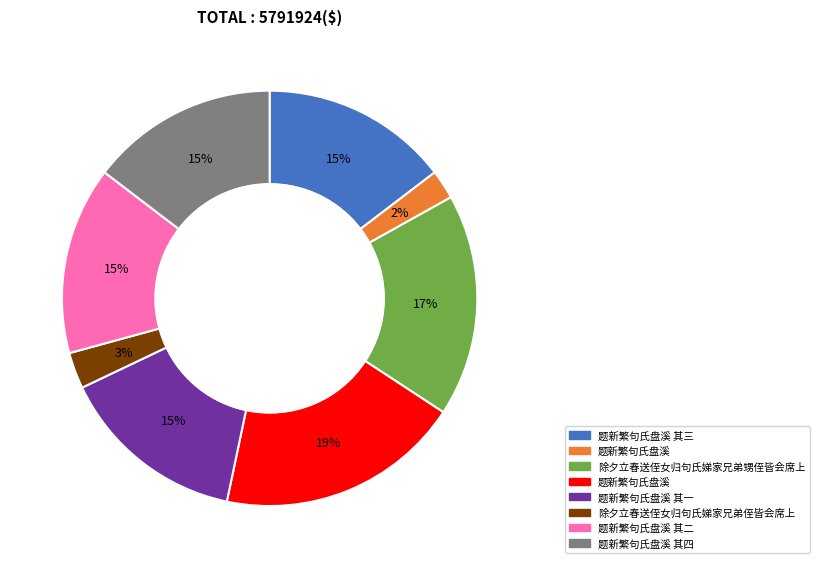

To the nearest percent, what is the difference between the largest and smallest slice percentages?

17%